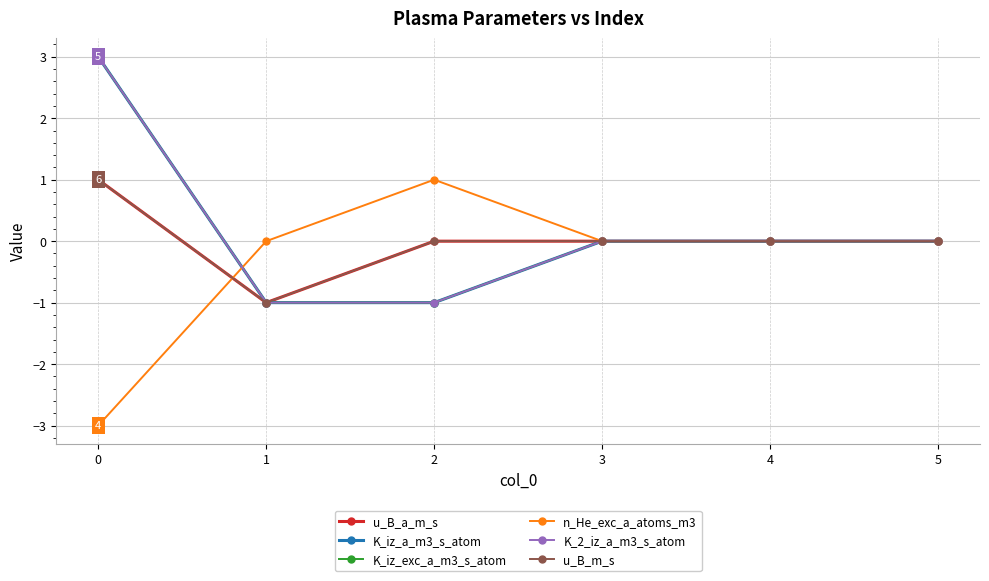

Is this an area chart (filled region under the line)?

No